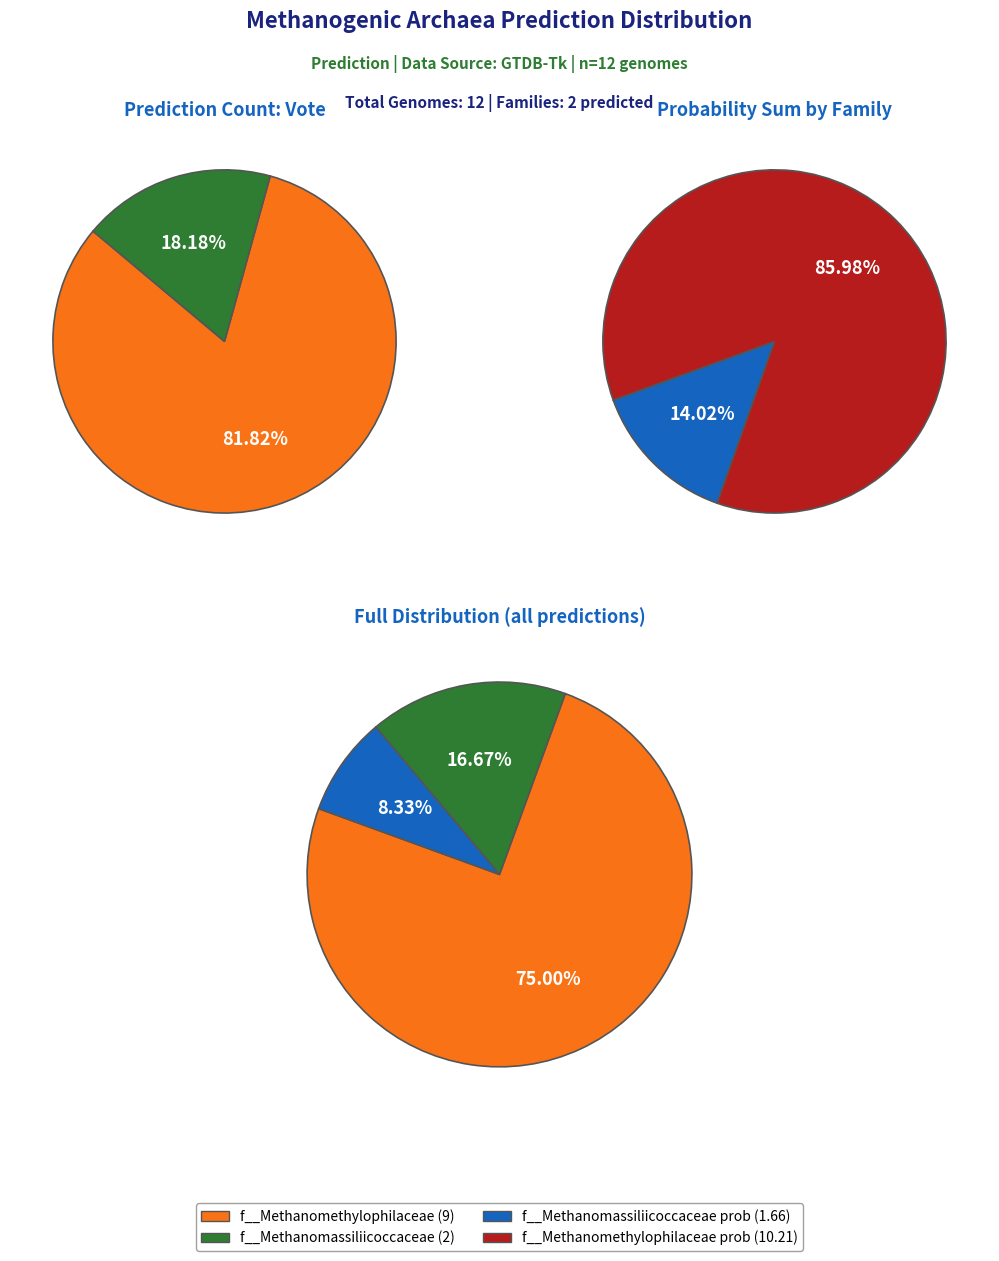

The f__UBA472 slice represents 0% of the pie. True or false?

True